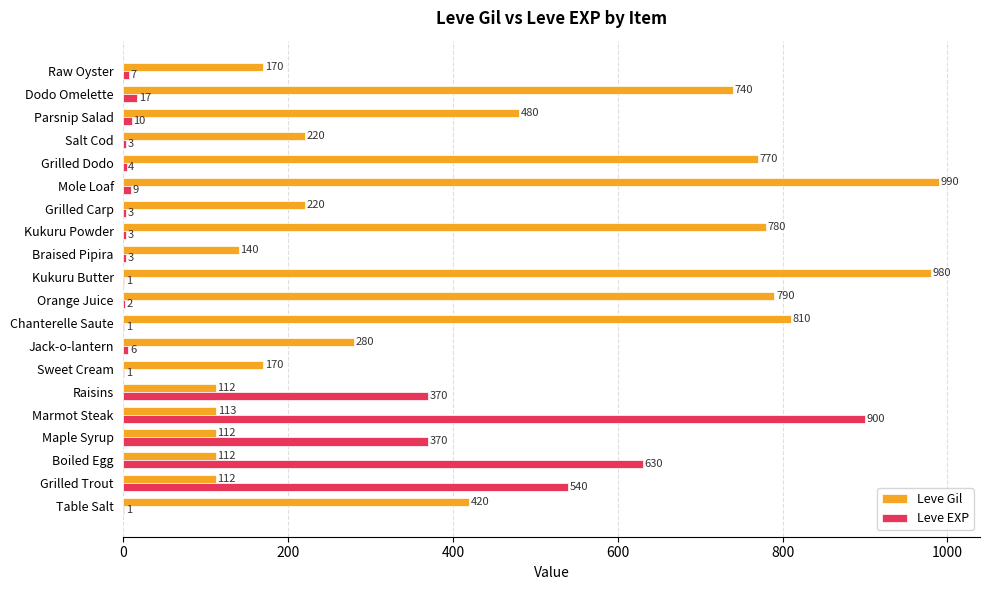

At which category does the chart reach its peak across all series?

Mole Loaf